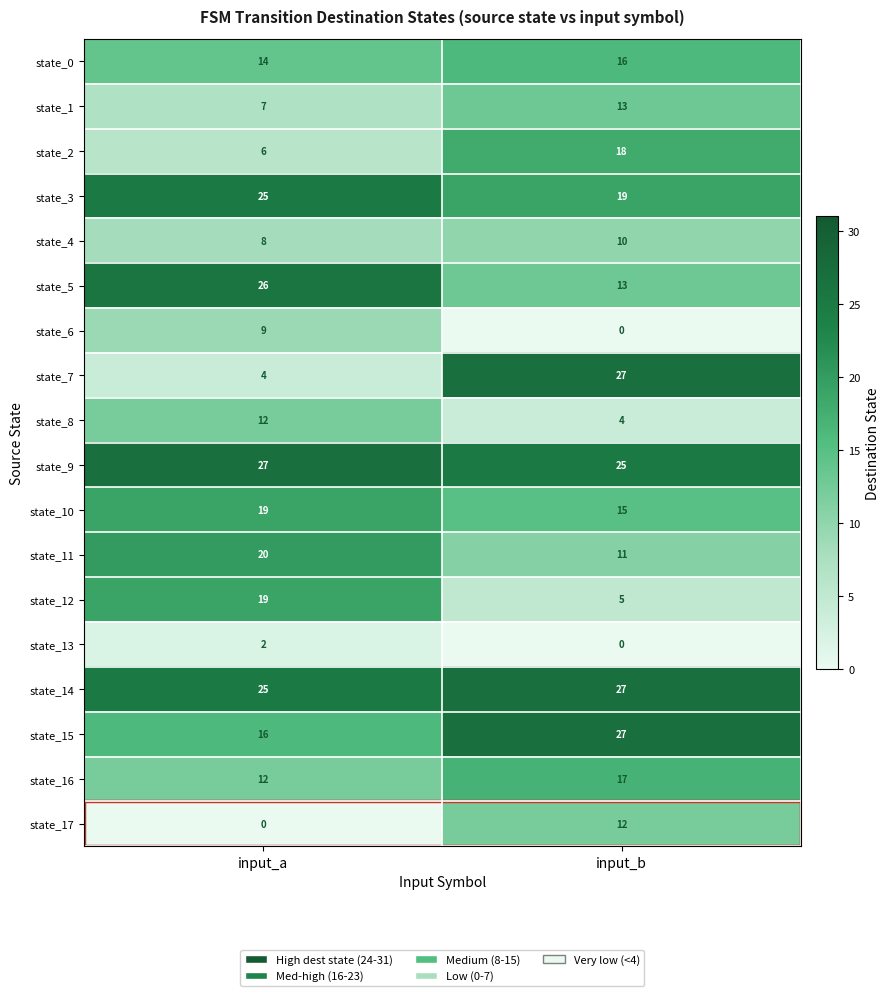

At which label is state_7 closest to 15?

input_a